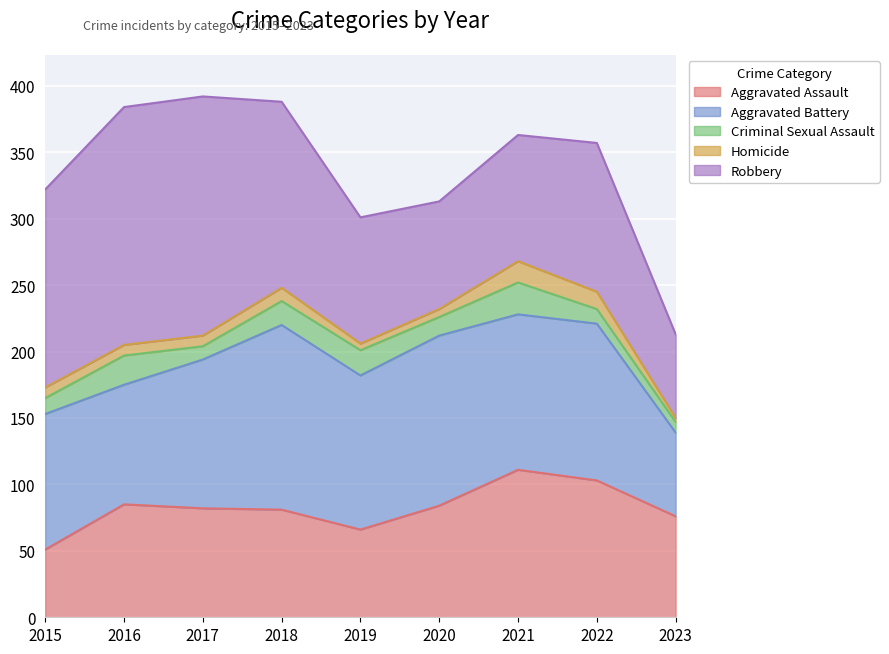

What is the lowest value of the Criminal Sexual Assault series?

8